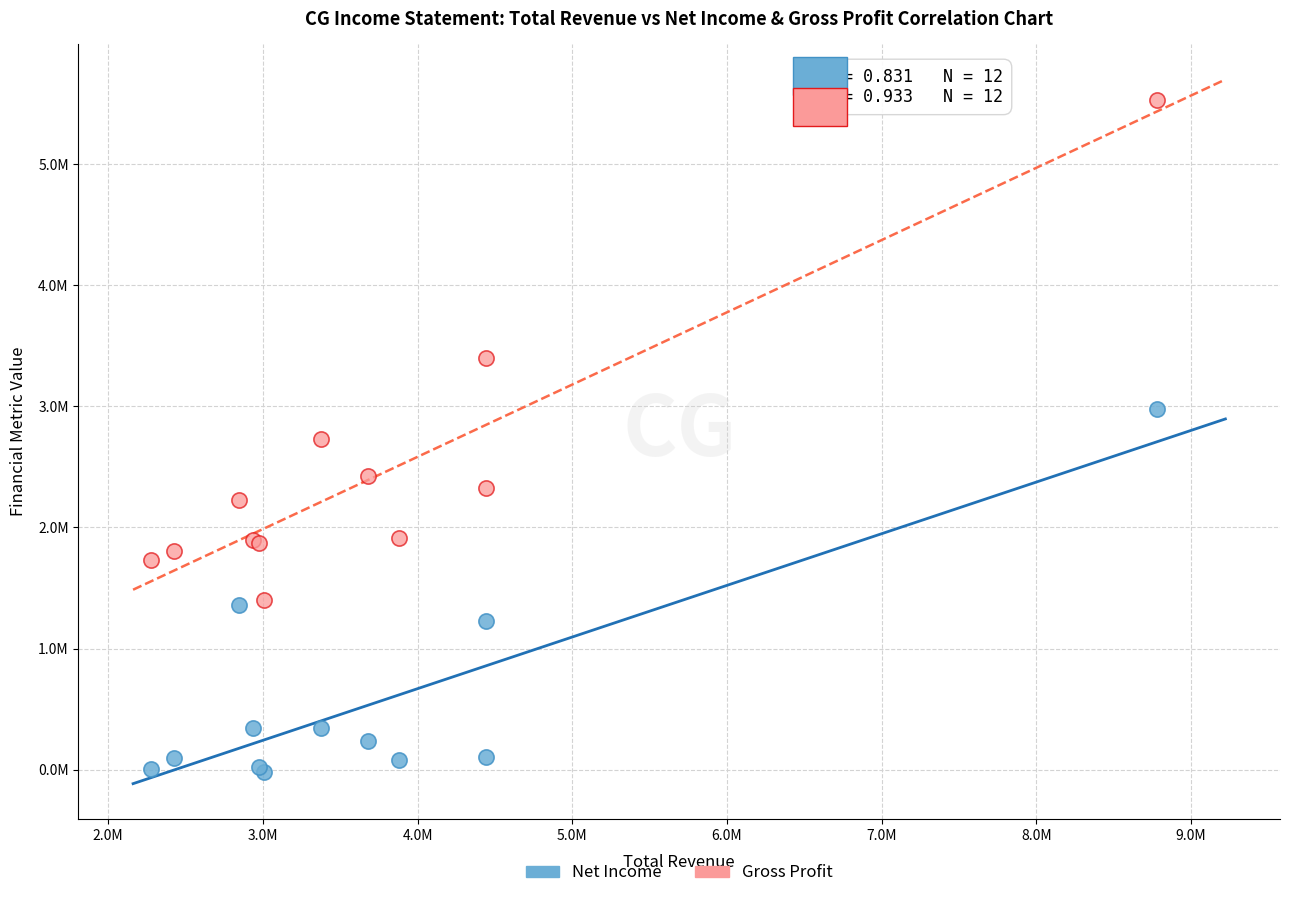

What are all the series names shown in the legend?

Net Income, Gross Profit